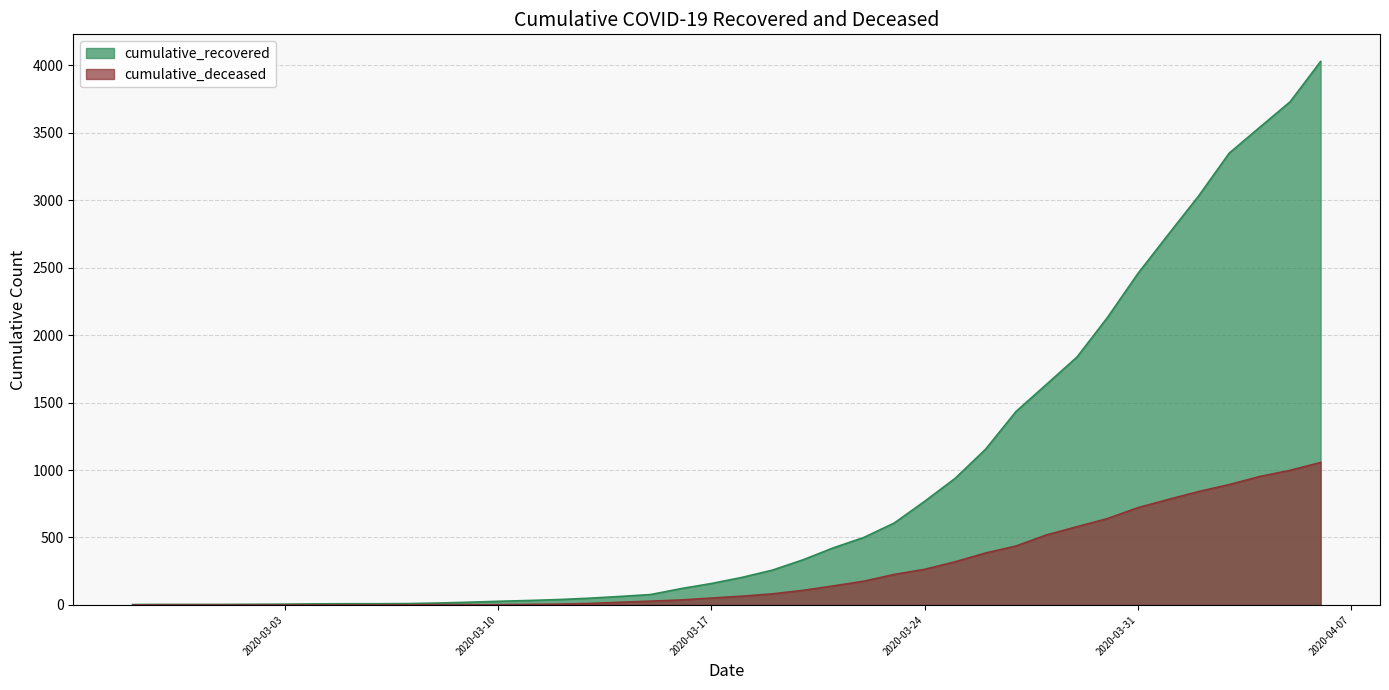

What value does the cumulative_deceased series have at 2020-03-20, to the nearest 100?

100